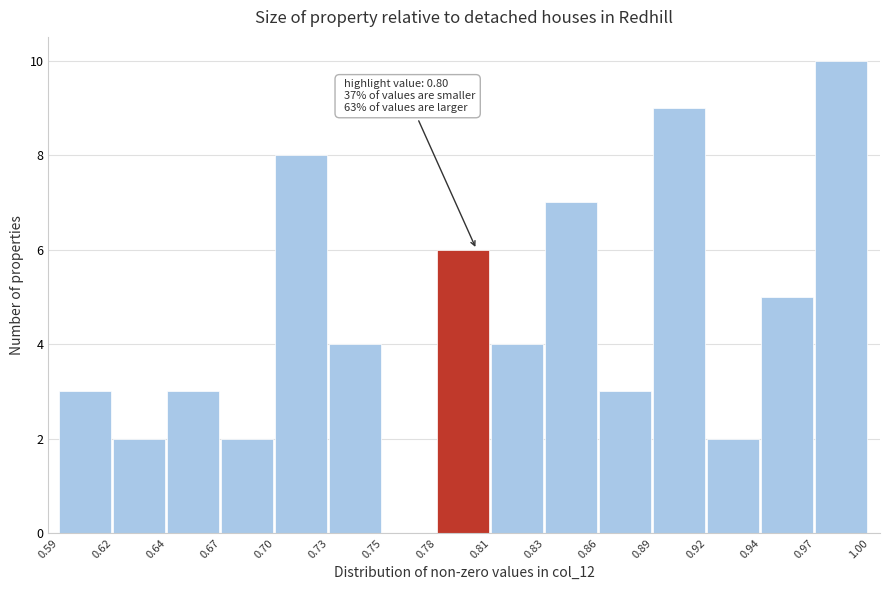

Reading right to left, extract all data points from this chart.

0.97=10	0.94=5	0.92=2	0.89=9	0.86=3	0.83=7	0.81=4	0.78=6	0.75=0	0.73=4	0.70=8	0.67=2	0.64=3	0.62=2	0.59=3